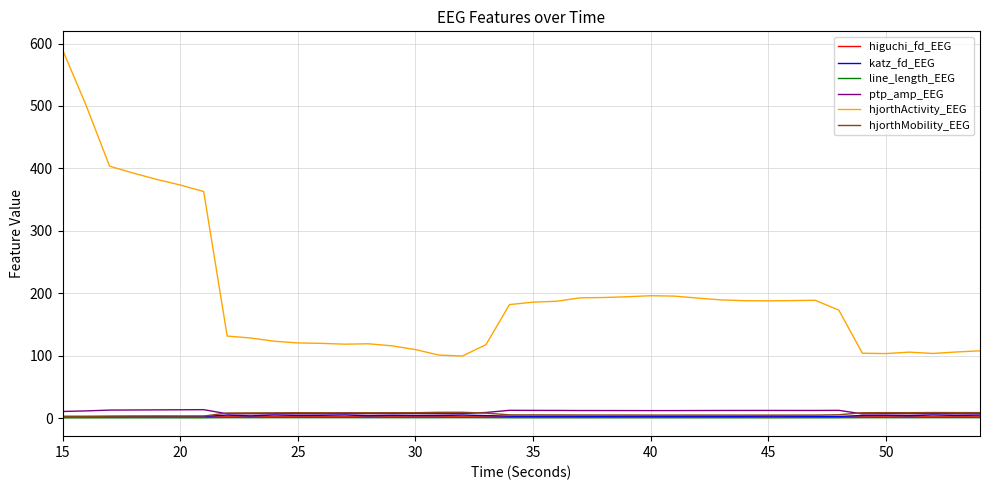

True or false: hjorthActivity_EEG and higuchi_fd_EEG intersect in this chart.

False